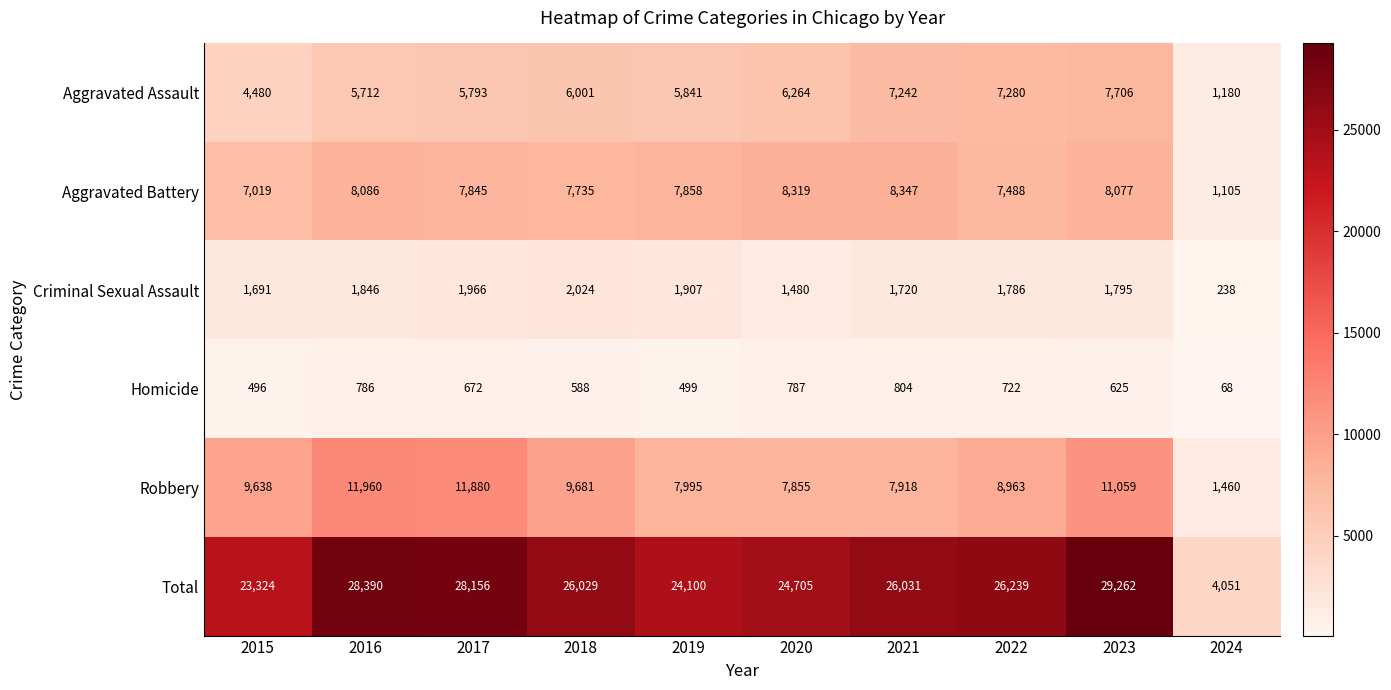

Which series has the widest spread of values?

Total